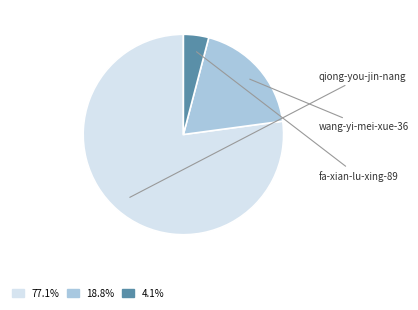

Is qiong-you-jin-nang the majority of the pie?

Yes